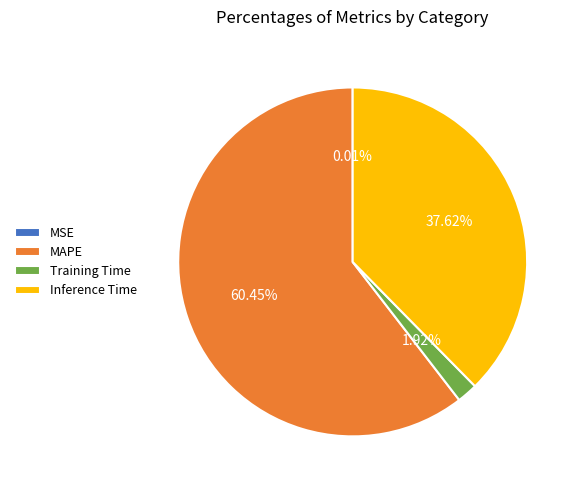

What is the majority slice?

MAPE